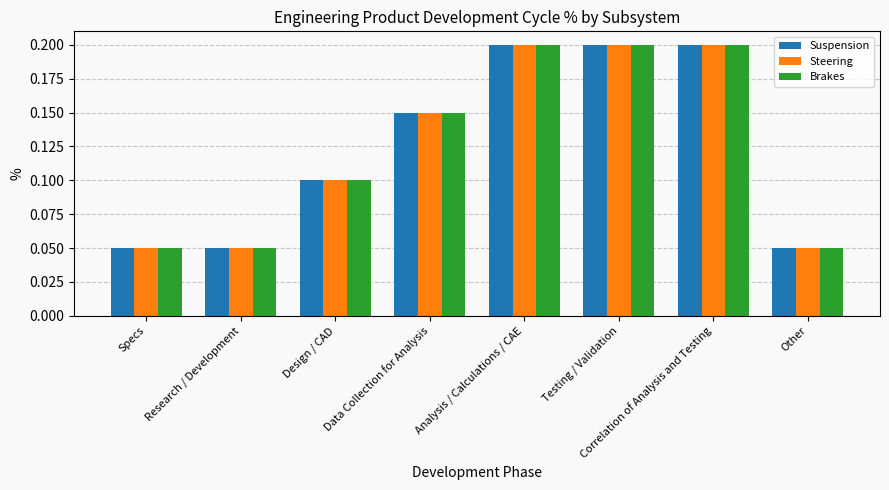

What is the sum of all Steering values?

1.0